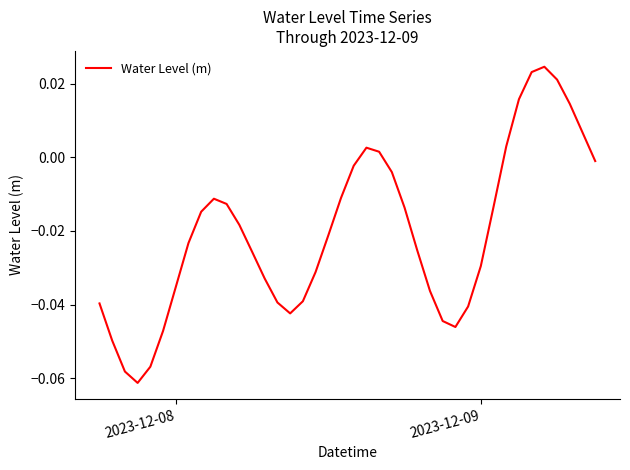

Reading left to right, what are all the values shown in this chart?

-0.0	-0.0	-0.1	-0.1	-0.1	-0.0	-0.0	-0.0	-0.0	-0.0	-0.0	-0.0	-0.0	-0.0	-0.0	-0.0	-0.0	-0.0	-0.0	-0.0	-0.0	0.0	0.0	-0.0	-0.0	-0.0	-0.0	-0.0	-0.0	-0.0	-0.0	-0.0	0.0	0.0	0.0	0.0	0.0	0.0	0.0	-0.0